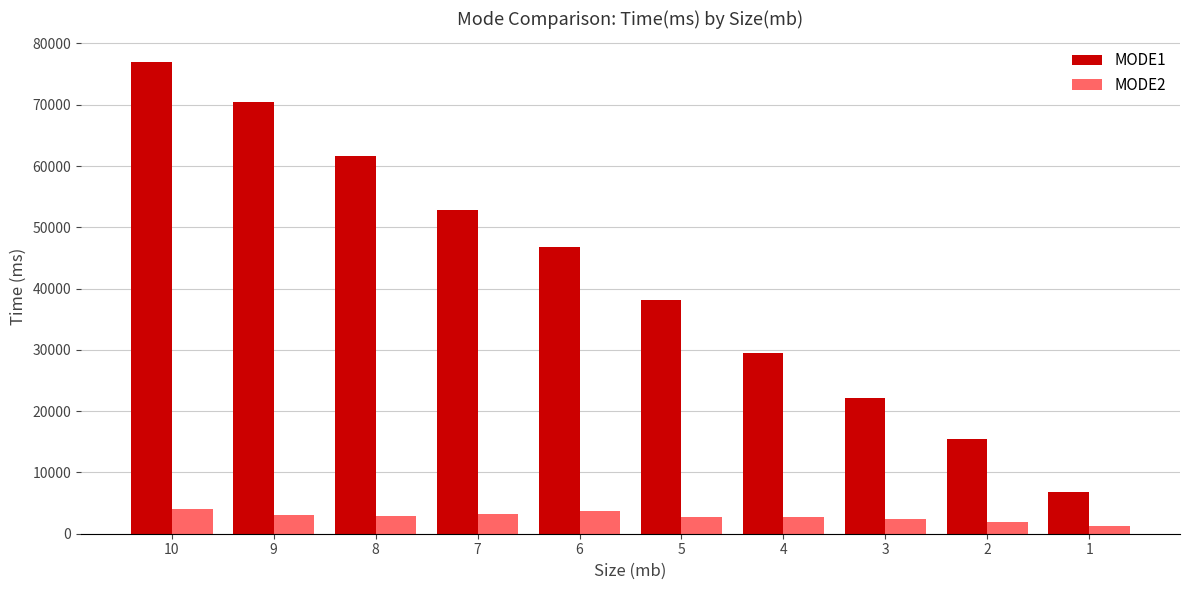

The value of MODE1 at 9 is 70490.0. True or false?

True